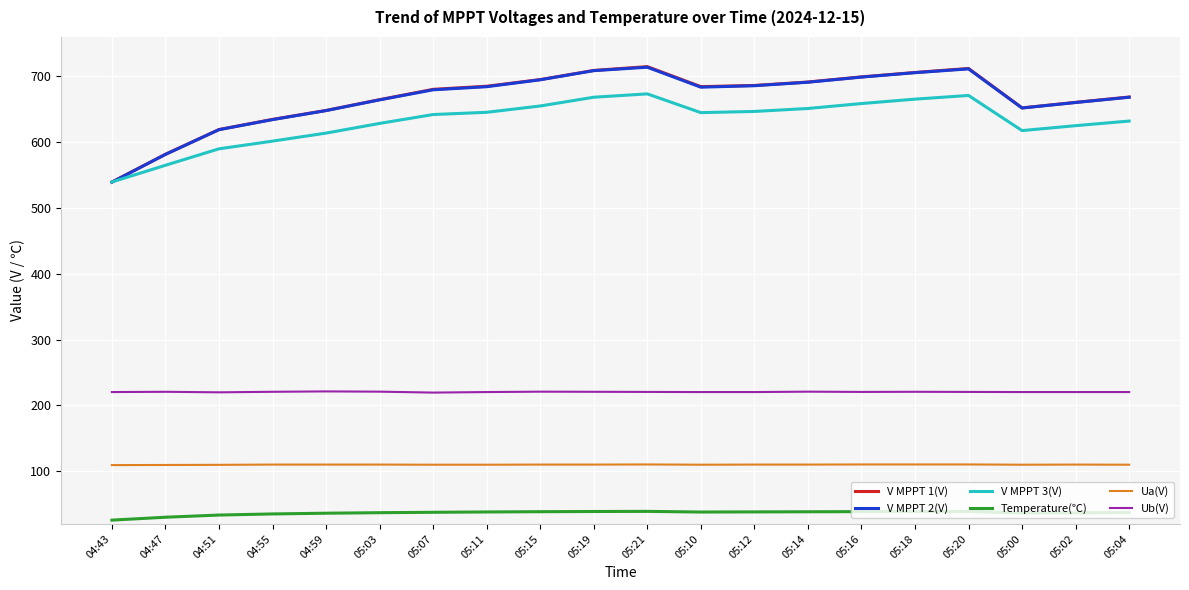

What is the total value across all series at 05:19?

2456.2